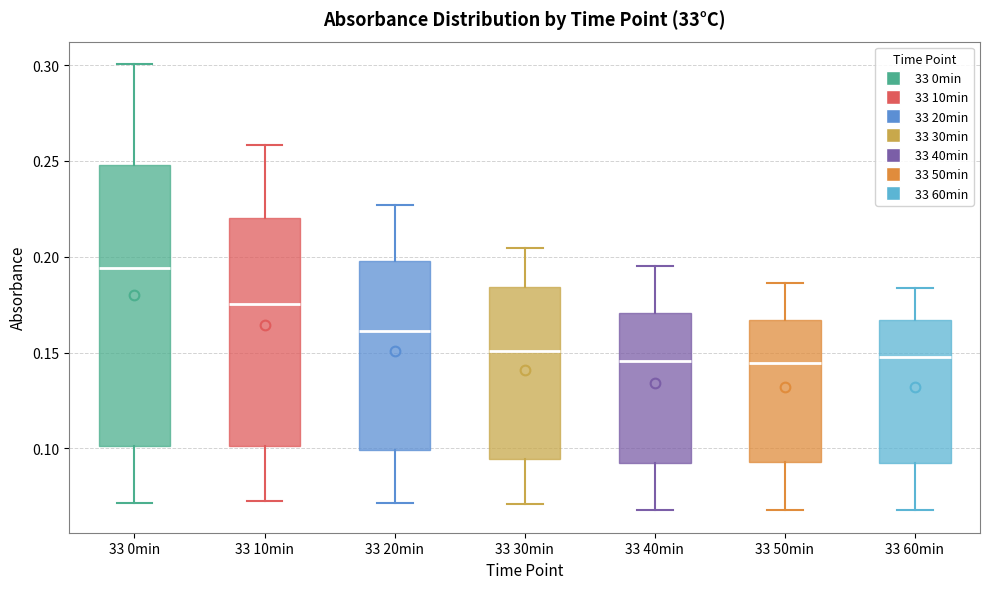

Reading left to right, transcribe this box plot: for each box, give where its median line is, the range the box spans, and where its two whiskers end, as read against the y-axis. The values are not printed on the chart, so give them approximately, as read against the axis.

33 0min: median 0.195, box 0.100 to 0.250, whiskers 0.070 to 0.300
33 10min: median 0.175, box 0.100 to 0.220, whiskers 0.075 to 0.260
33 20min: median 0.160, box 0.100 to 0.200, whiskers 0.070 to 0.225
33 30min: median 0.150, box 0.095 to 0.185, whiskers 0.070 to 0.205
33 40min: median 0.145, box 0.090 to 0.170, whiskers 0.070 to 0.195
33 50min: median 0.145, box 0.095 to 0.165, whiskers 0.070 to 0.185
33 60min: median 0.145, box 0.095 to 0.165, whiskers 0.070 to 0.185